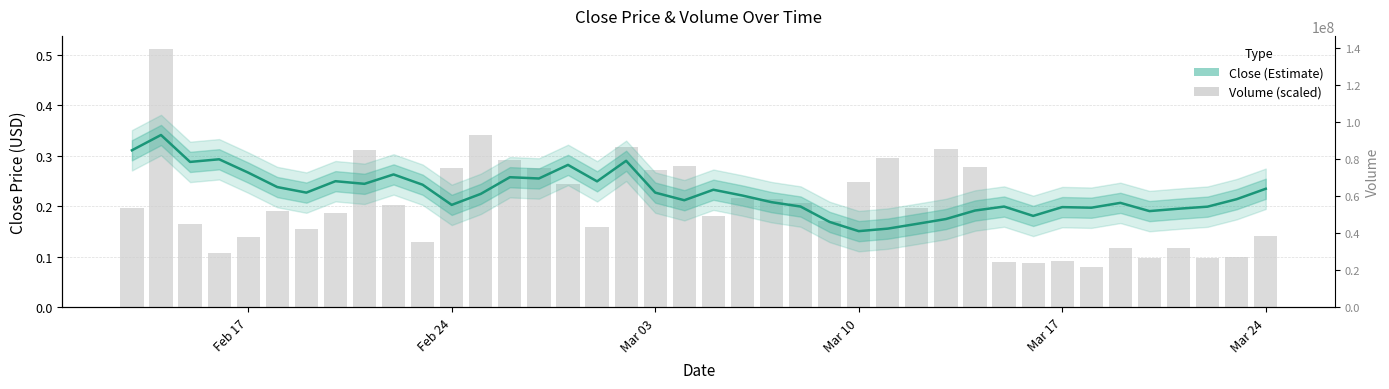

List the series in order of their overall mean, highest first.

Close, Volume (scaled)